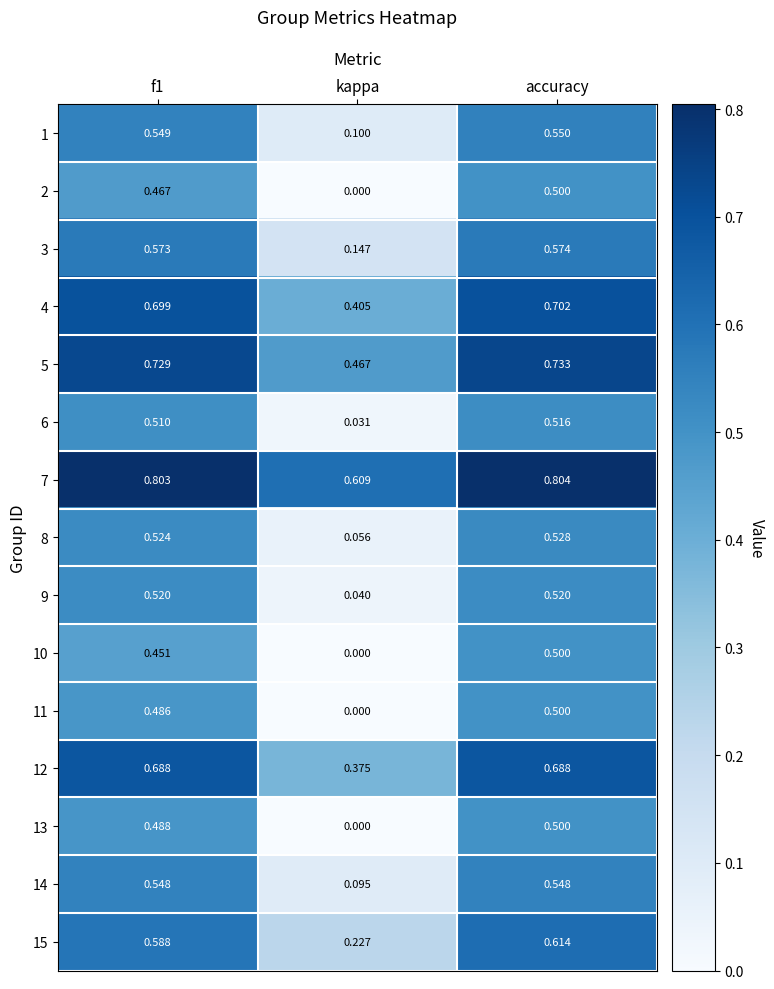

Where is 9 nearest to the value 0?

kappa